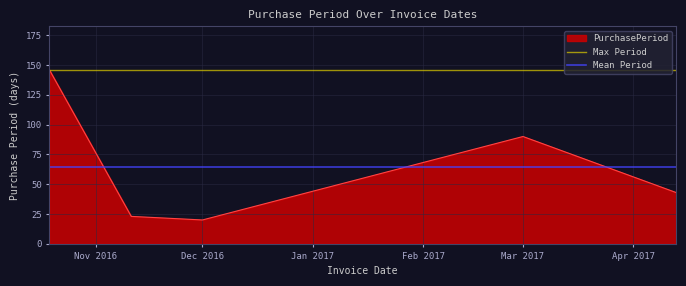

At which label is PurchasePeriod closest to 83?

Mar 2017